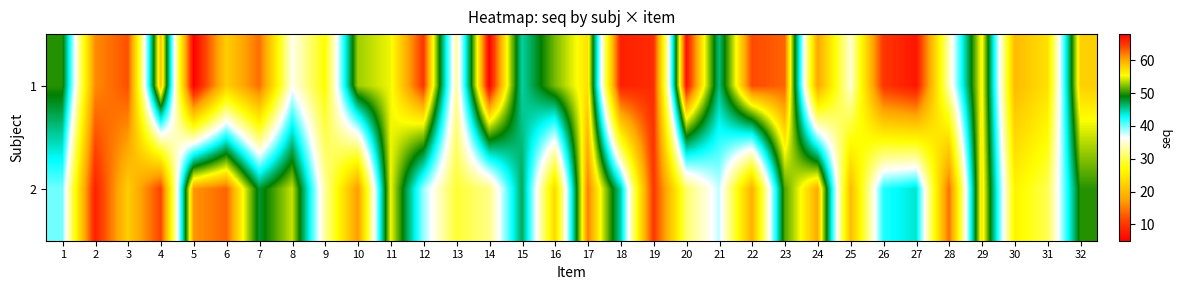

How many series are shown in this chart?

2